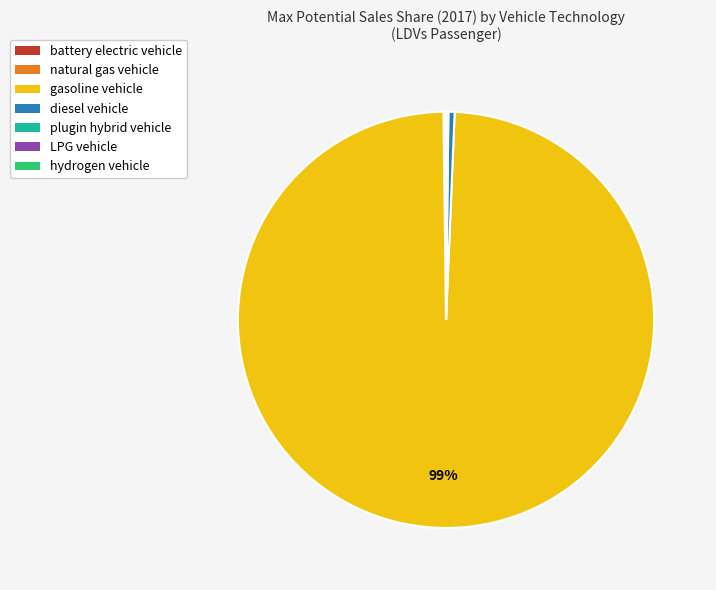

Which category has the biggest portion of the pie?

gasoline vehicle